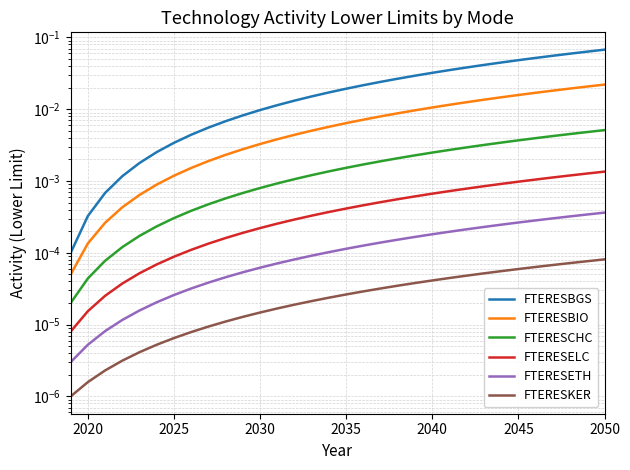

Which series has the largest total across all categories?

FTERESBGS